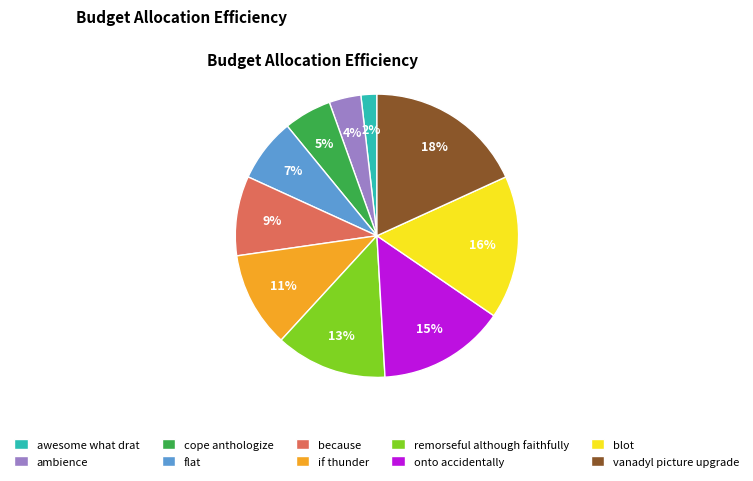

Rank the categories by value from highest to lowest.

vanadyl picture upgrade, blot, onto accidentally, remorseful although faithfully, if thunder, because, flat, cope anthologize, ambience, awesome what drat